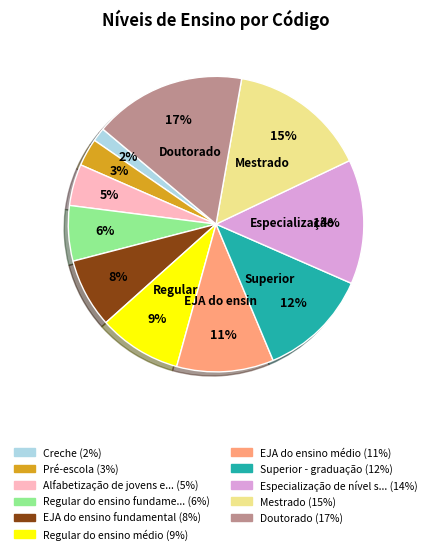

To the nearest percent, what is the average slice percentage?

9%